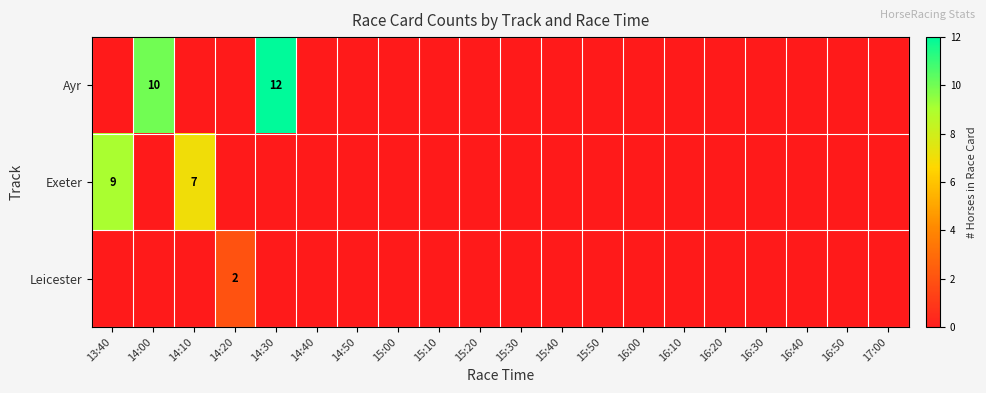

The Exeter series shows 7 at 14:10. True or false?

True